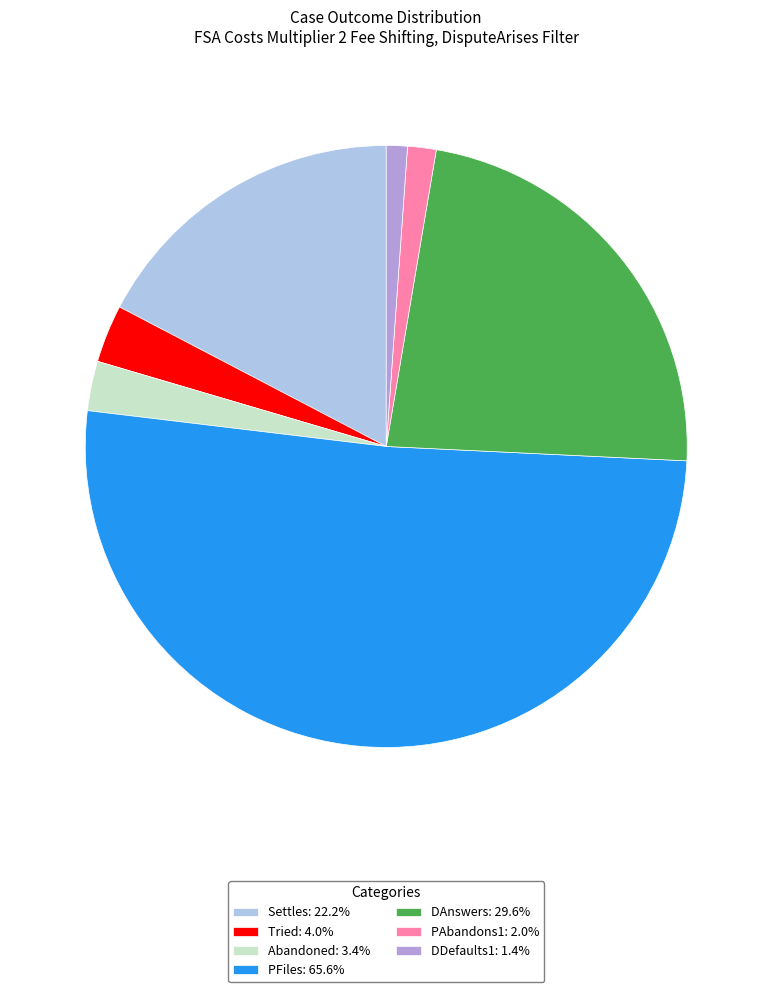

Combined, do PFiles: 65.6% and PAbandons1: 2.0% account for over 50%?

Yes